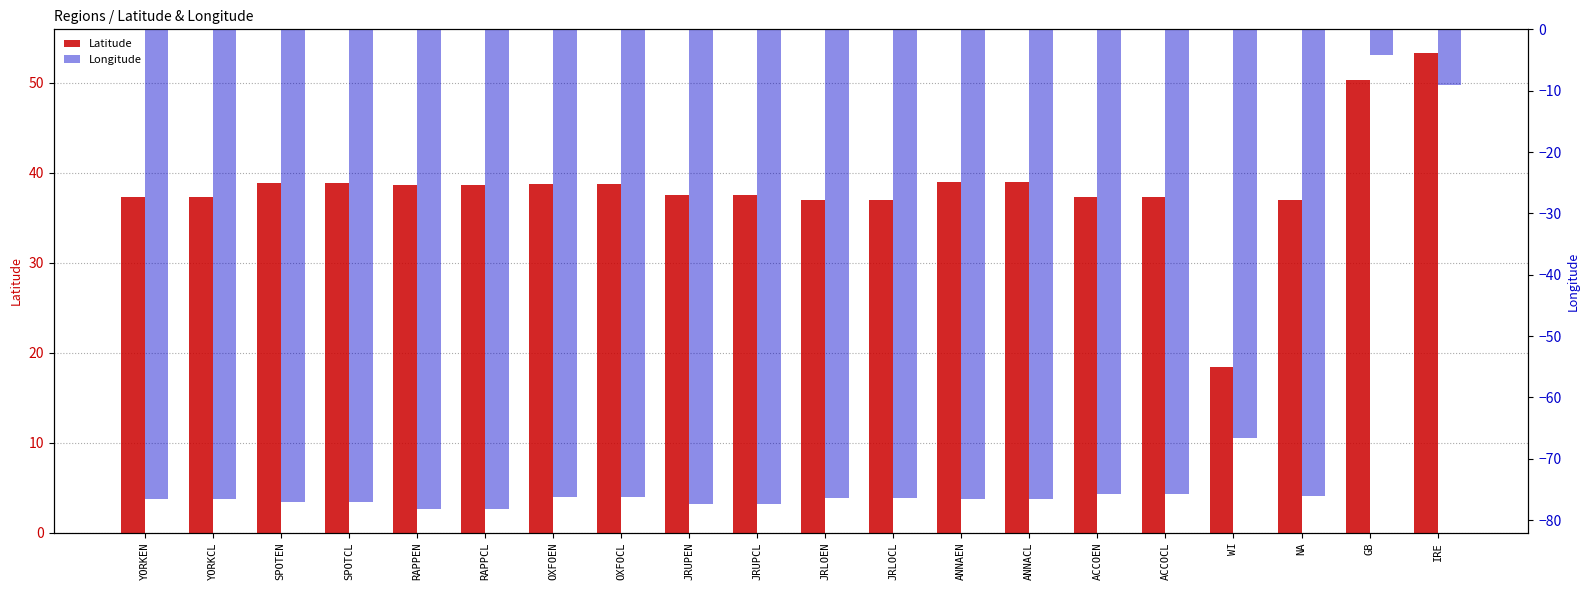

What is the label of the 10th bar from the left?

JRUPCL